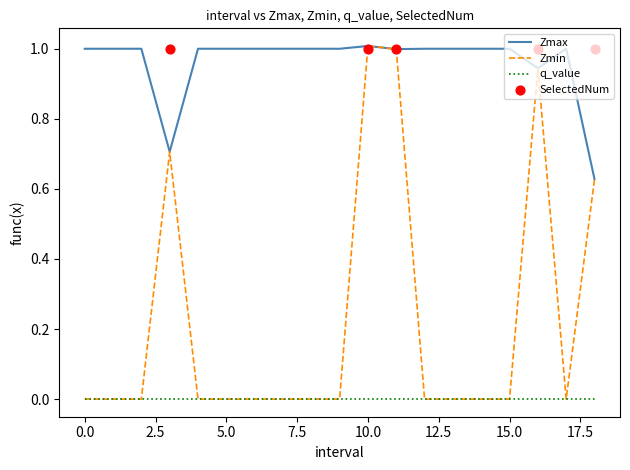

Which series contains the highest Y value?

Zmax